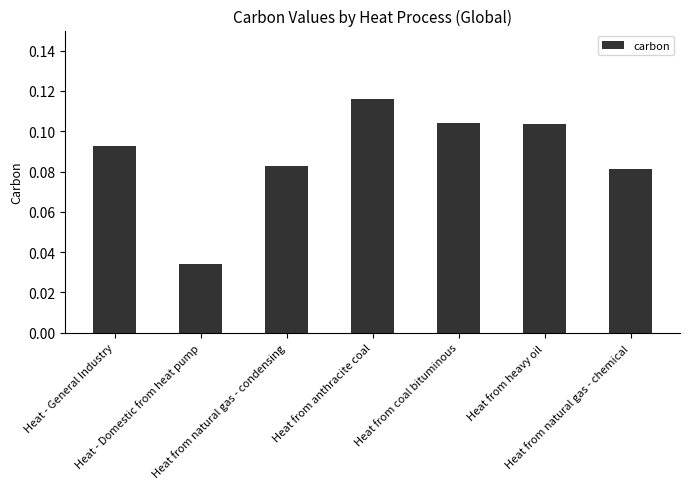

What is the label of the 2nd bar from the right?

Heat from heavy oil